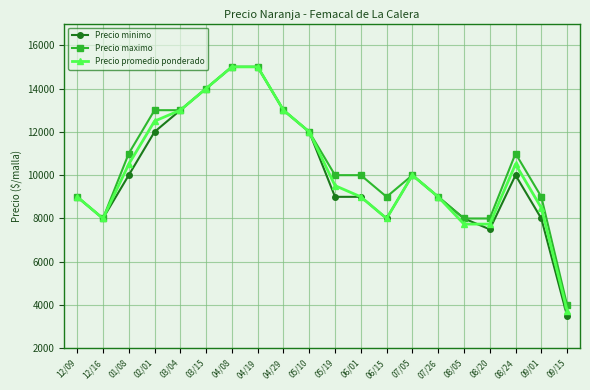

The value of Precio minimo at 03/04 is 8064. True or false?

False